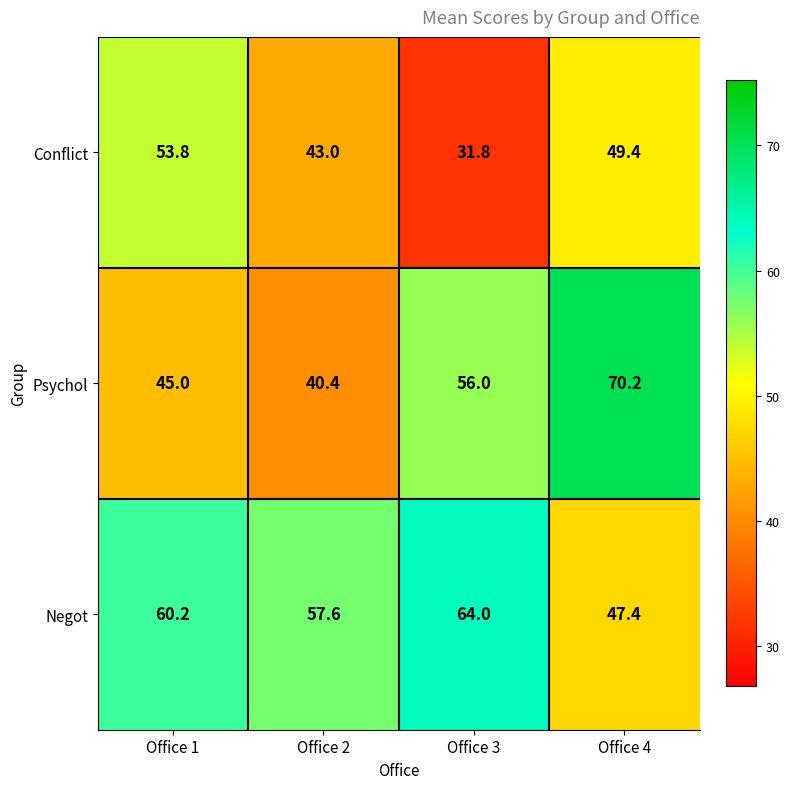

Reading left to right, extract all data points from this chart.

Conflict: Office 1=53.8	Office 2=43.0	Office 3=31.8	Office 4=49.4
Psychol: Office 1=45.0	Office 2=40.4	Office 3=56.0	Office 4=70.2
Negot: Office 1=60.2	Office 2=57.6	Office 3=64.0	Office 4=47.4